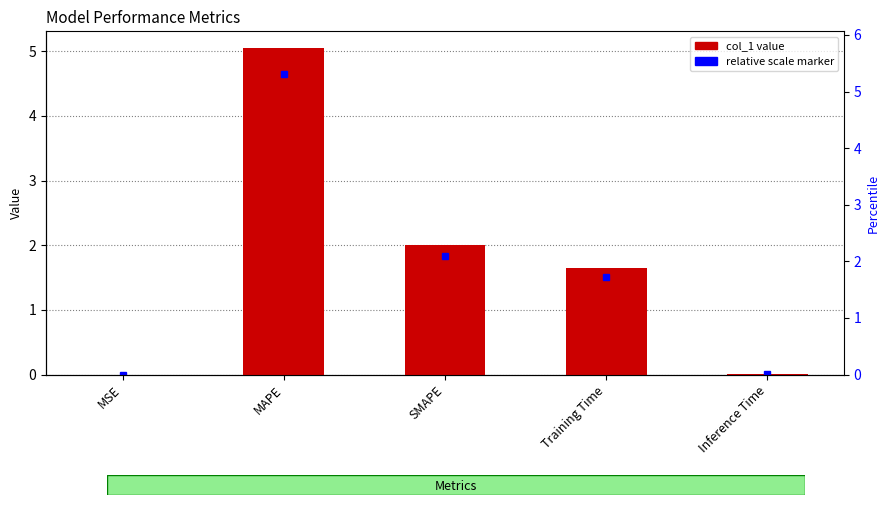

Are the bars horizontal?

No